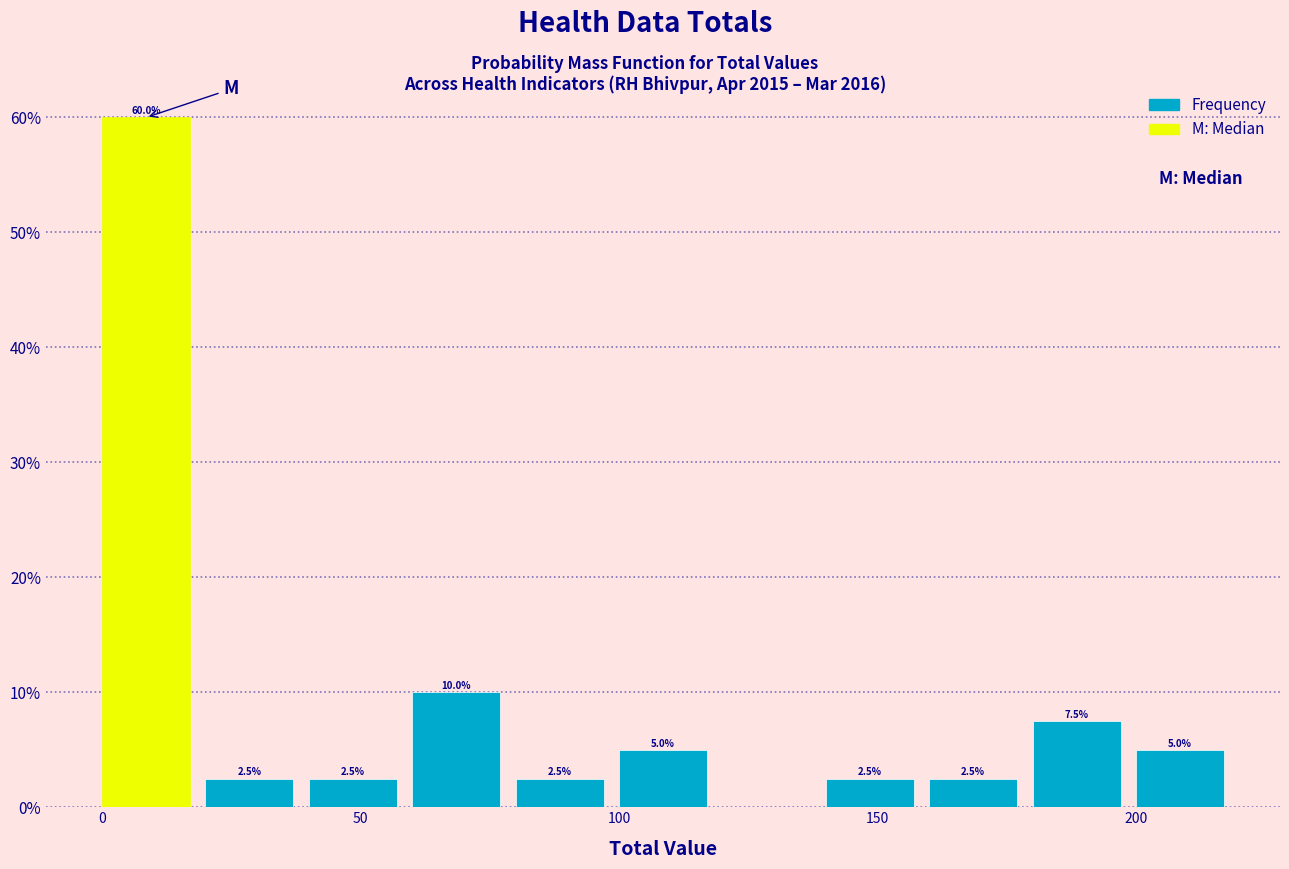

Which range on the x-axis has the tallest bar?

0 to 20